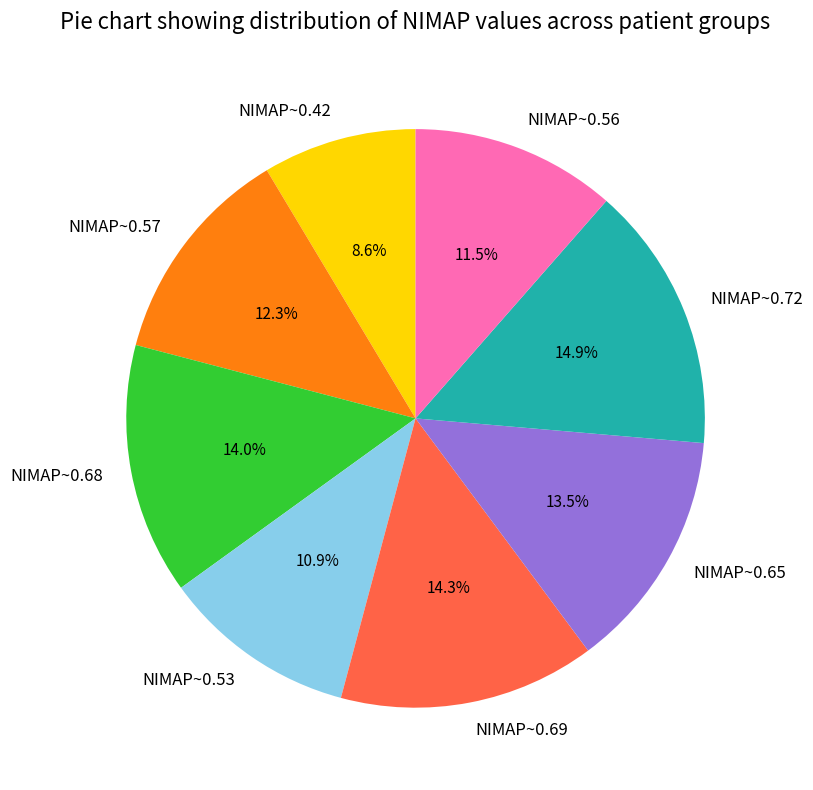

How many slices are in this pie chart?

8